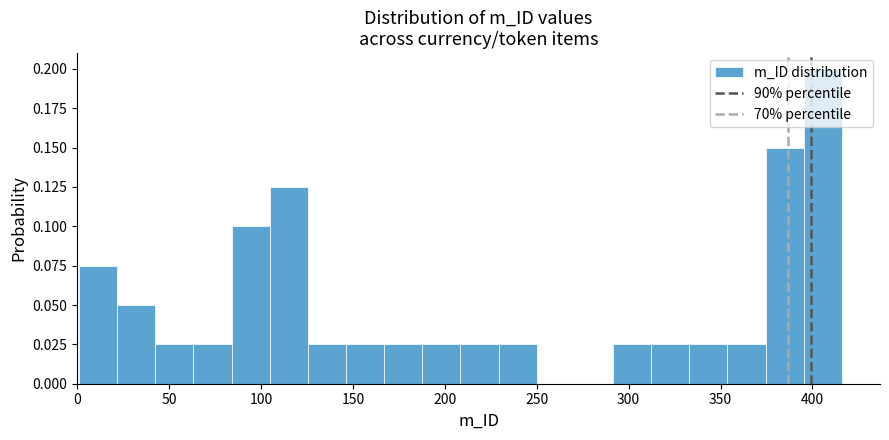

How tall is the bar that spans 65 to 85 on the x-axis? Neither the bar edges nor the heights are printed on the chart, so give them approximately, as read against the axes.

0.025